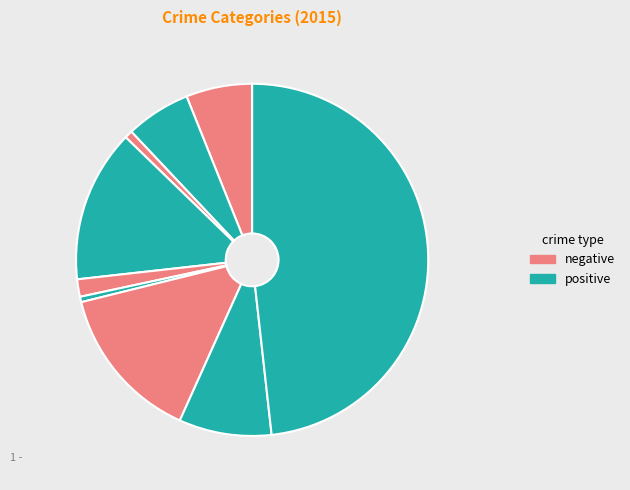

How many segments does this pie chart have?

9